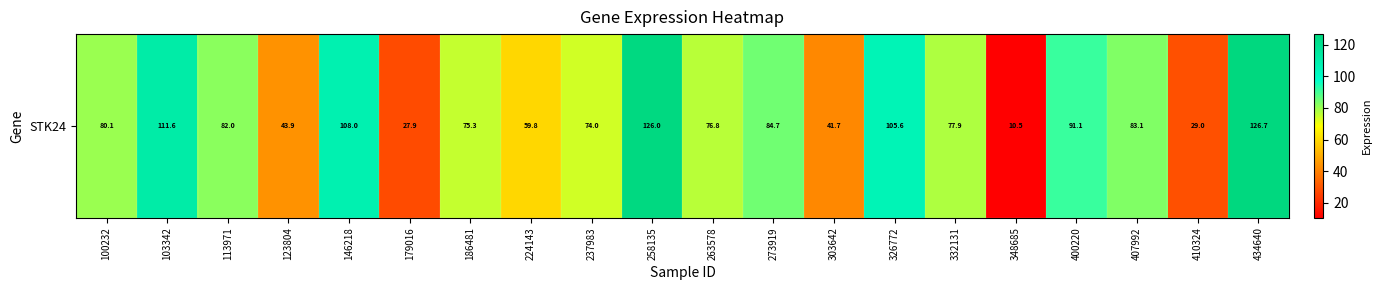

Reading left to right, transcribe all the data shown in this chart.

80.1	111.6	82.0	43.9	108.0	27.9	75.3	59.8	74.0	126.0	76.8	84.7	41.7	105.6	77.9	10.5	91.1	83.1	29.0	126.7